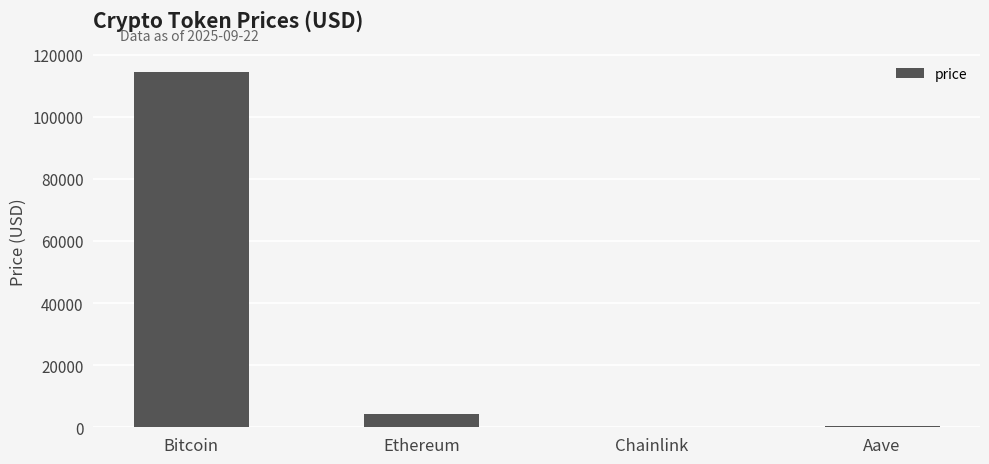

What is the change in value from Bitcoin to Ethereum?

-110130.7